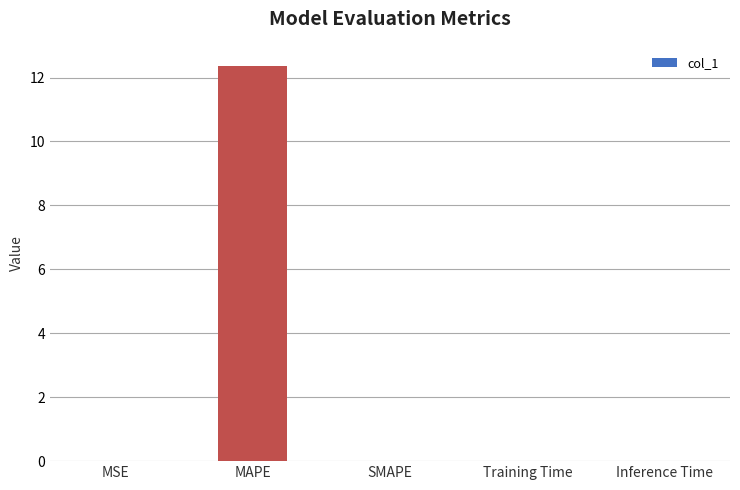

How many categories are shown in the chart?

5